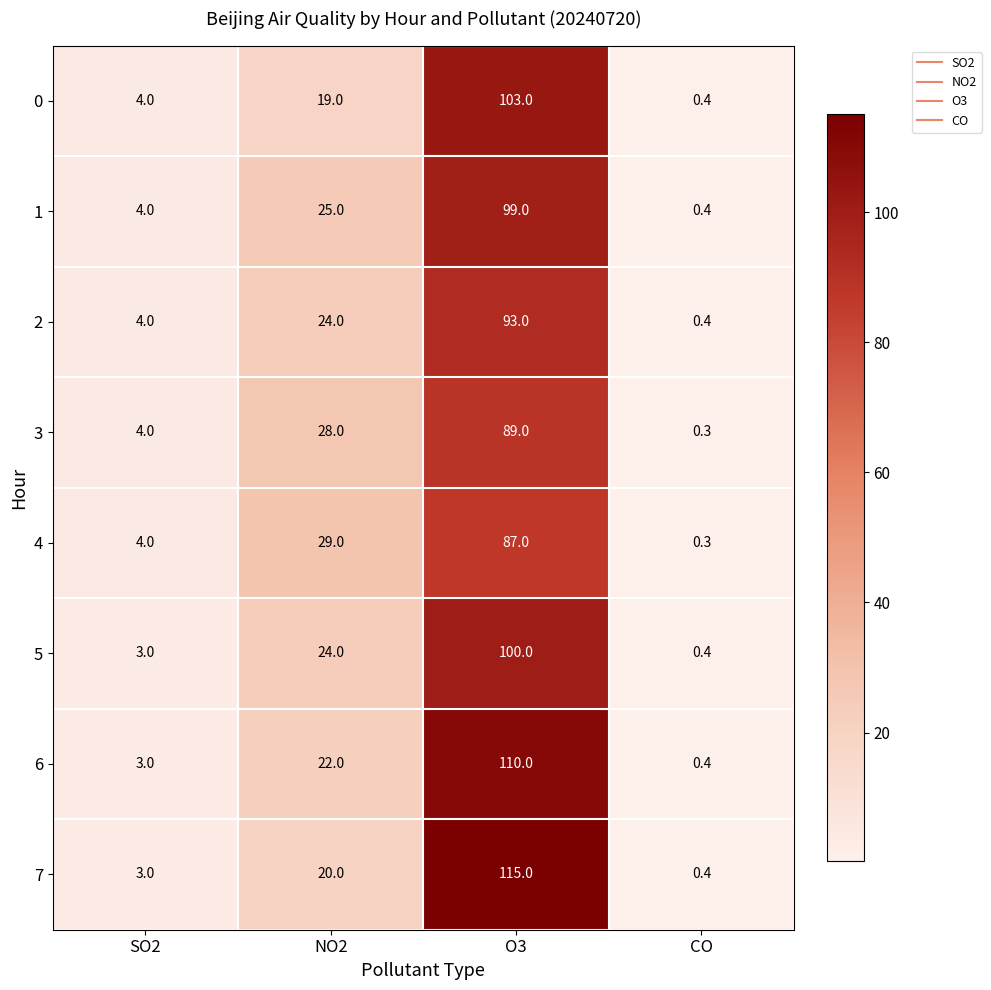

List the series in order of their peak value, highest first.

7, 6, 0, 5, 1, 2, 3, 4